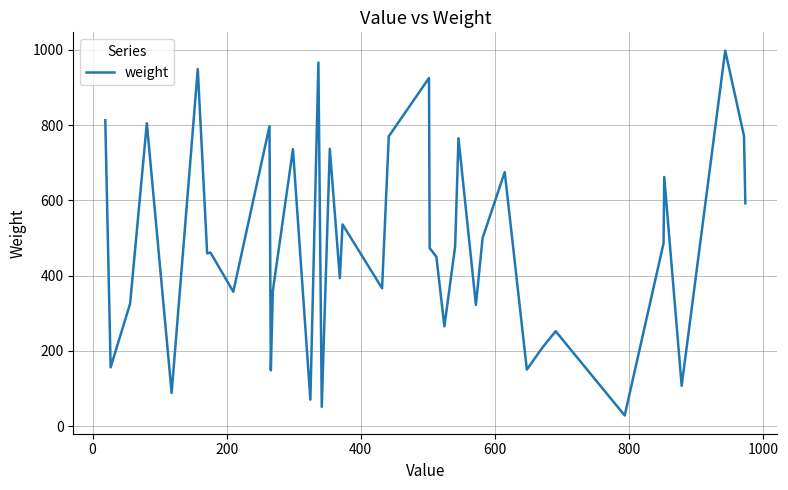

What is the smallest value displayed?

28